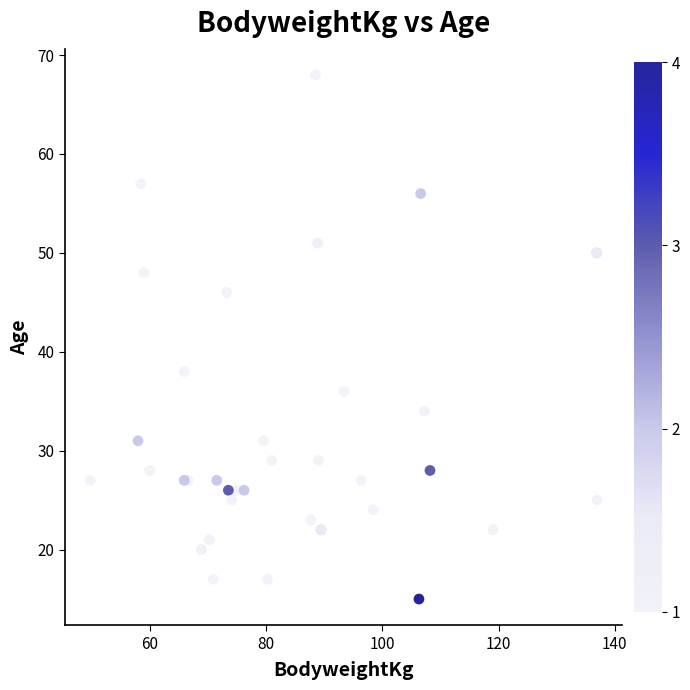

What Y value in the scatter plot is closest to 41?

38